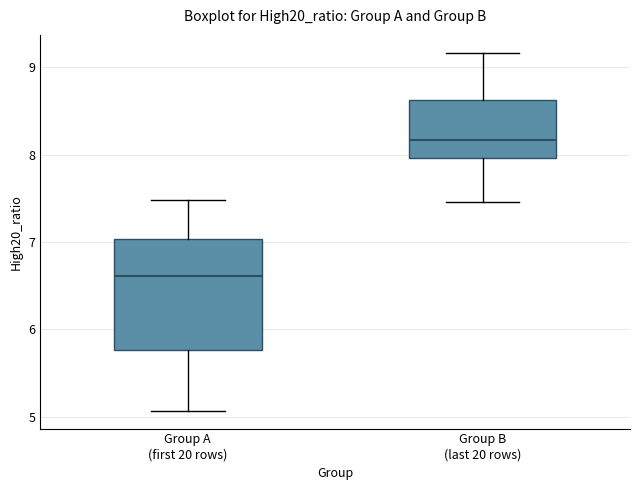

Reading left to right, transcribe this box plot: for each box, give where its median line is, the range the box spans, and where its two whiskers end, as read against the y-axis. The values are not printed on the chart, so give them approximately, as read against the axis.

Group A (first 20 rows): median 6.6, box 5.8 to 7.0, whiskers 5.1 to 7.5
Group B (last 20 rows): median 8.2, box 8.0 to 8.6, whiskers 7.5 to 9.2